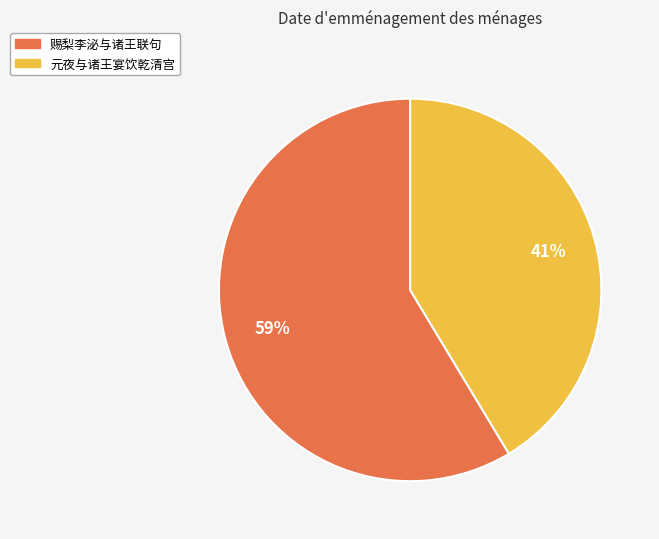

To the nearest percent, what portion does 元夜与诸王宴饮乾清宫 represent?

41%